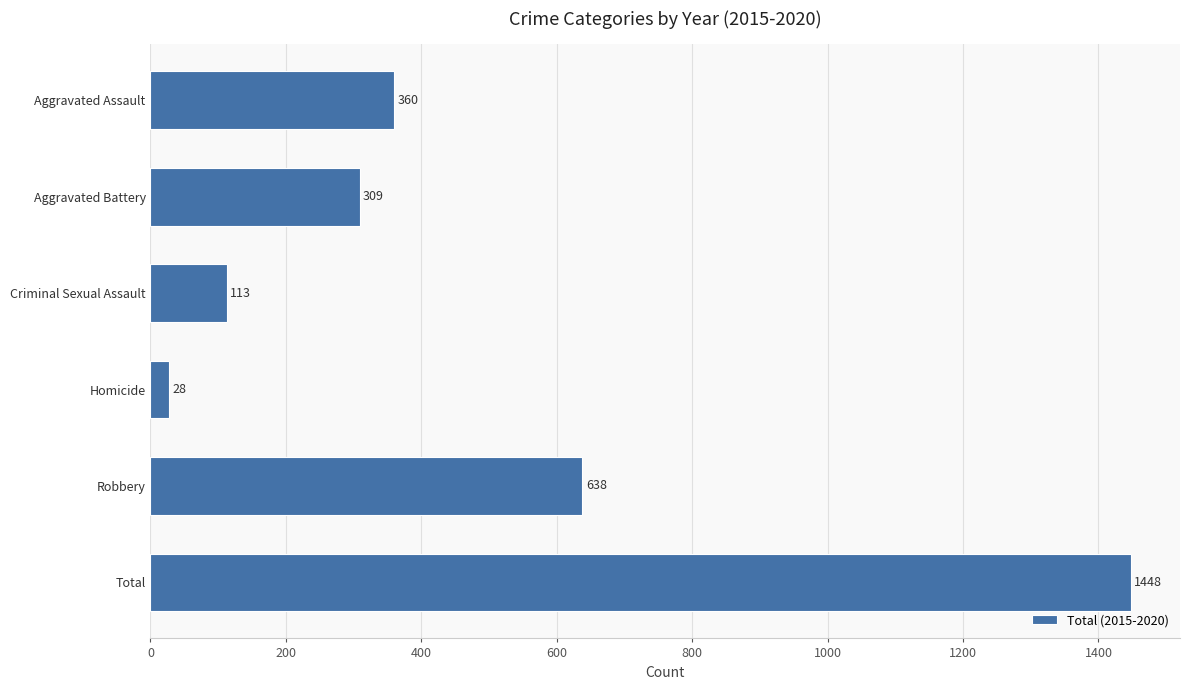

What is the difference between the second highest and minimum values?

610